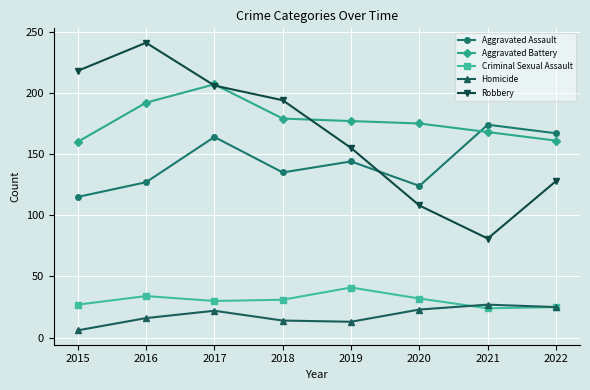

The value of Homicide at 2021 is 38. True or false?

False